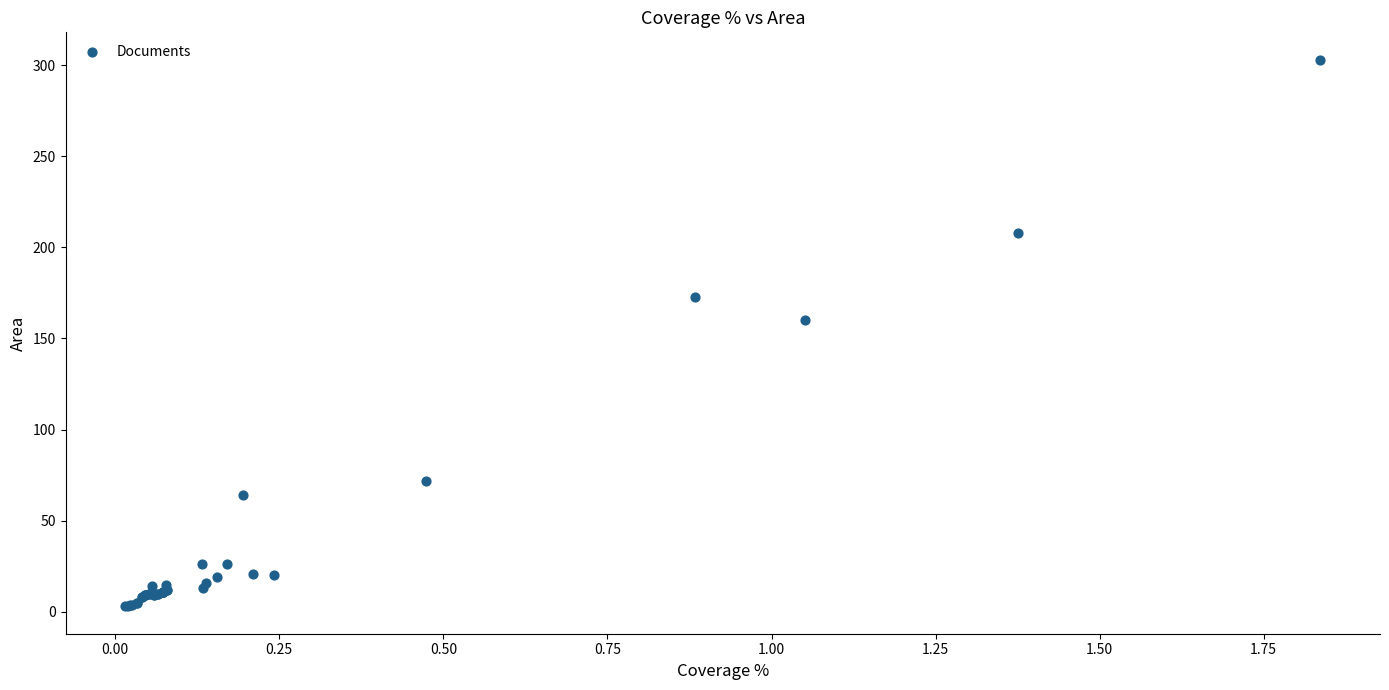

What Y value in the scatter plot is closest to 153?

160